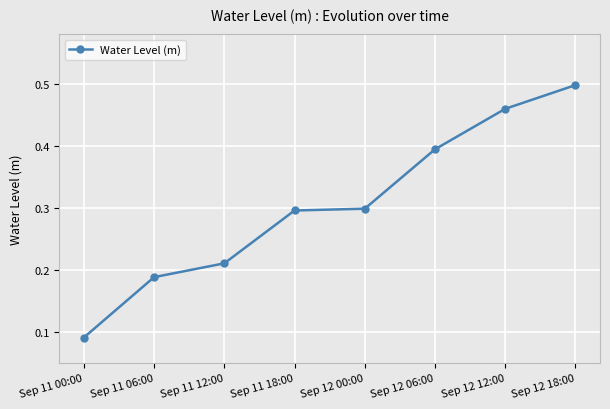

What is the difference between the second highest and second lowest values?

0.3